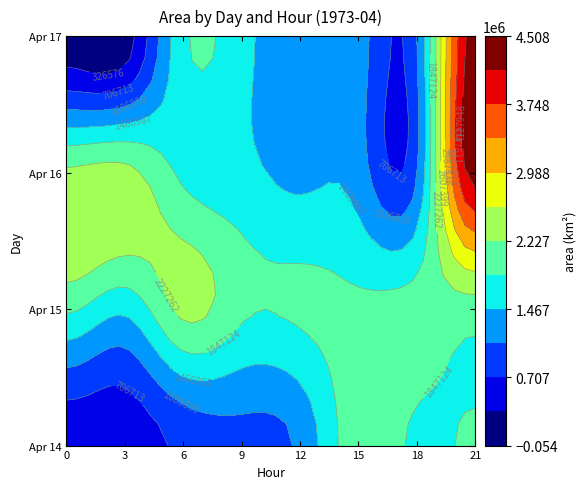

Is it true that 14 equals 2091250 at 15?

True